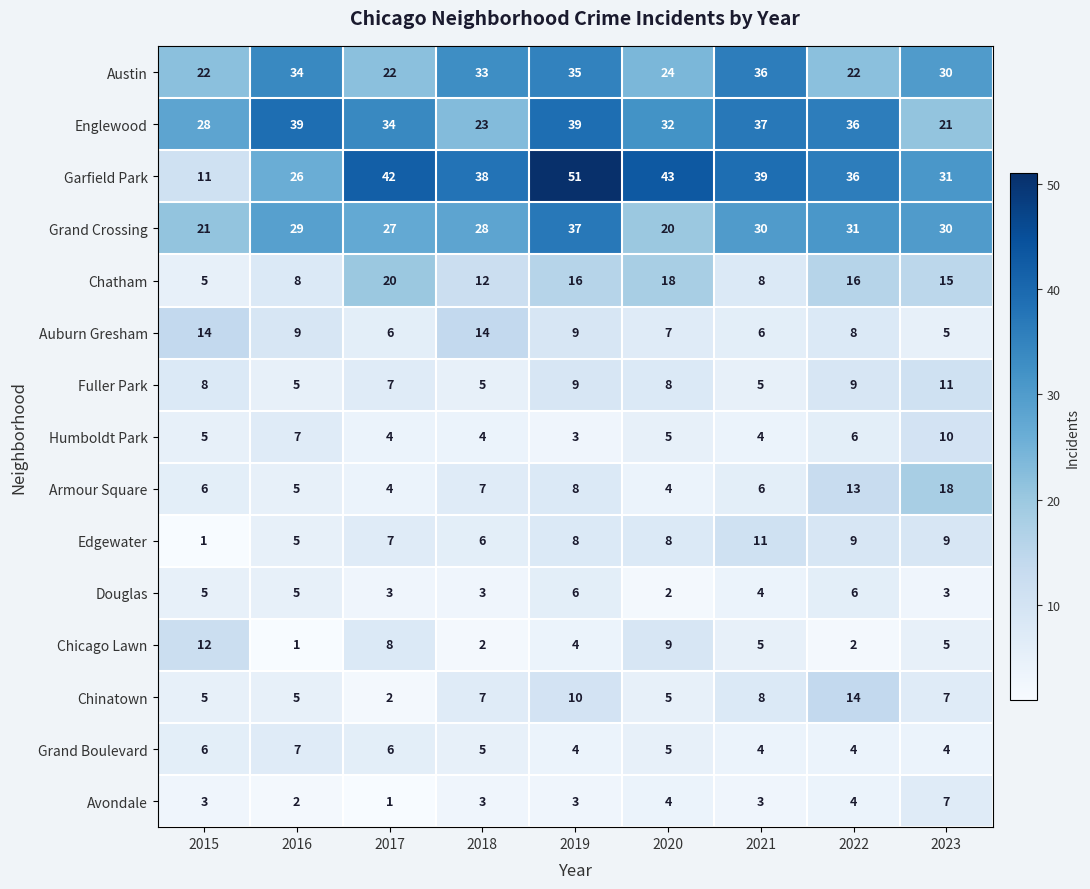

Between 2016 and 2023, which series saw the biggest shift?

Englewood